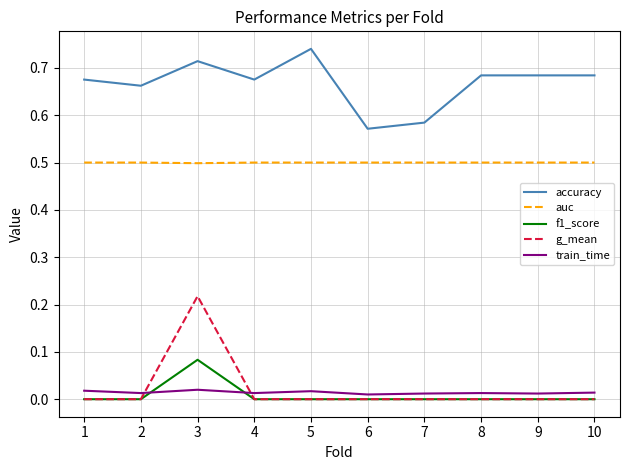

Which series has the widest spread of values?

g_mean